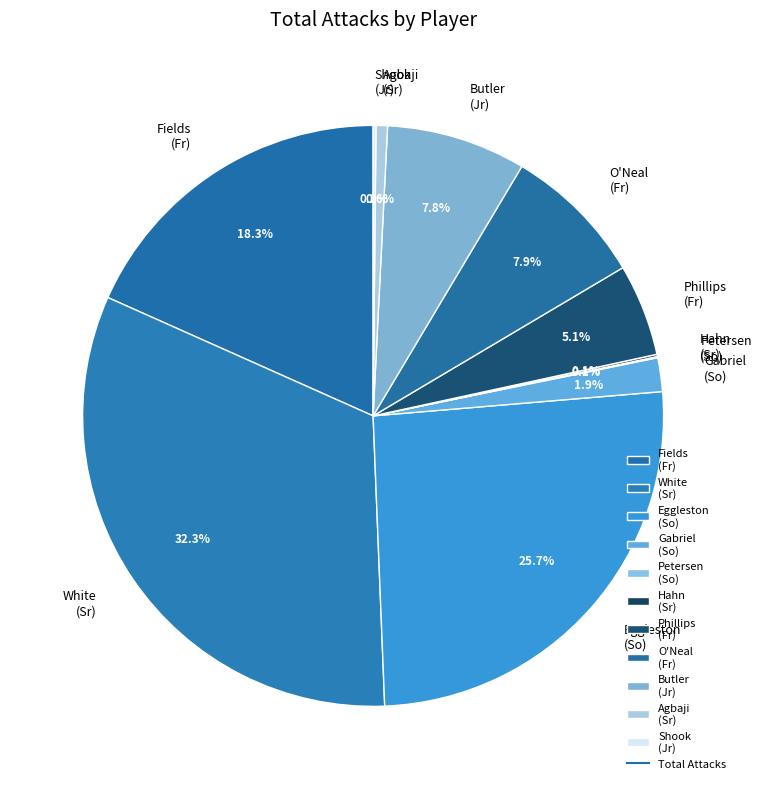

What portion of the pie excludes Agbaji (Sr)?

99.4%